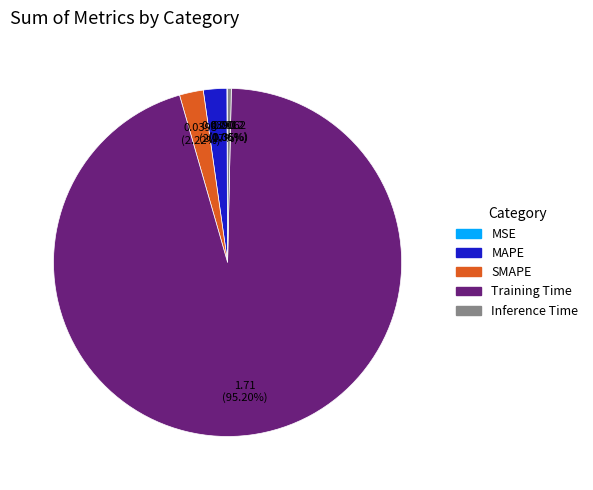

What is the majority slice?

Training Time